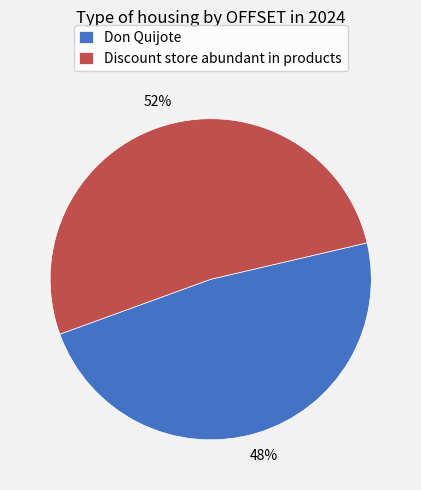

What is the ratio of the value at Discount store abundant in products to the value at Don Quijote?

1.1